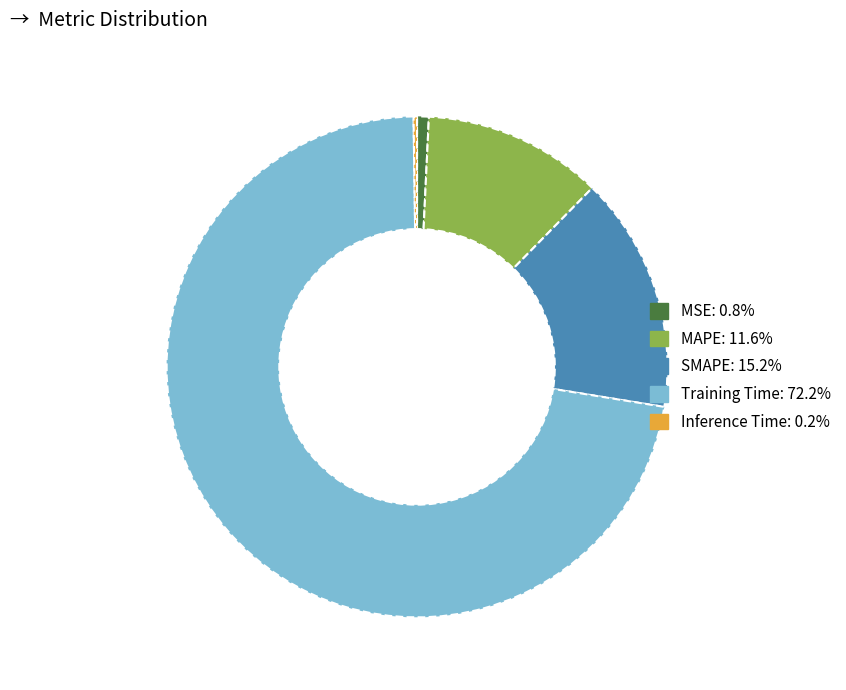

What is the largest slice in the pie chart?

Training Time